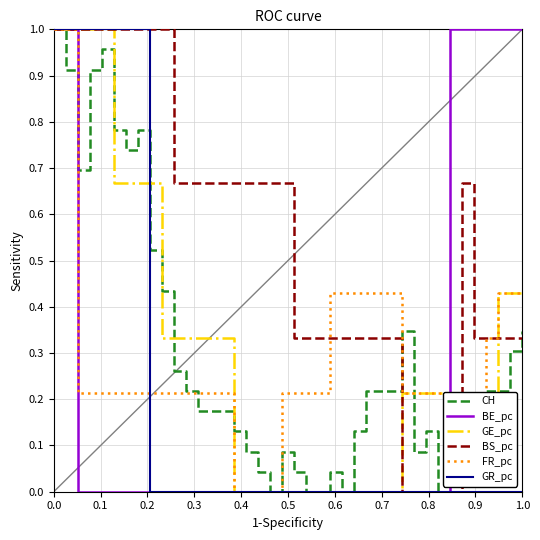

Which series has the largest total across all categories?

BS_pc